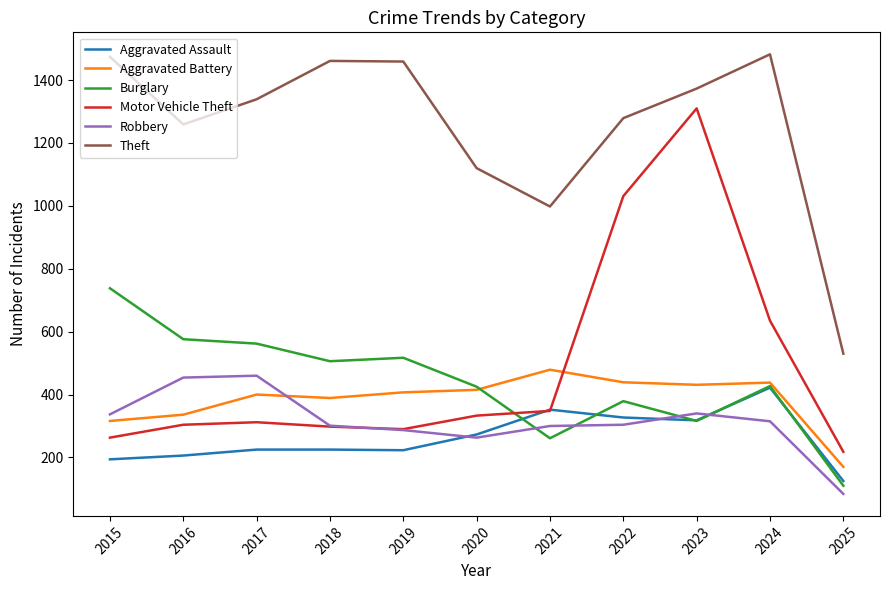

Rank the series by their maximum value, from highest to lowest.

Theft, Motor Vehicle Theft, Burglary, Aggravated Battery, Robbery, Aggravated Assault